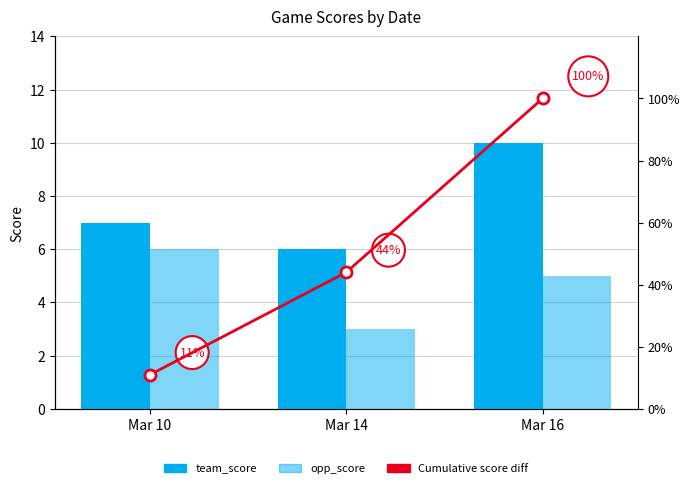

What is the approximate value of opp_score at Mar 16?

5